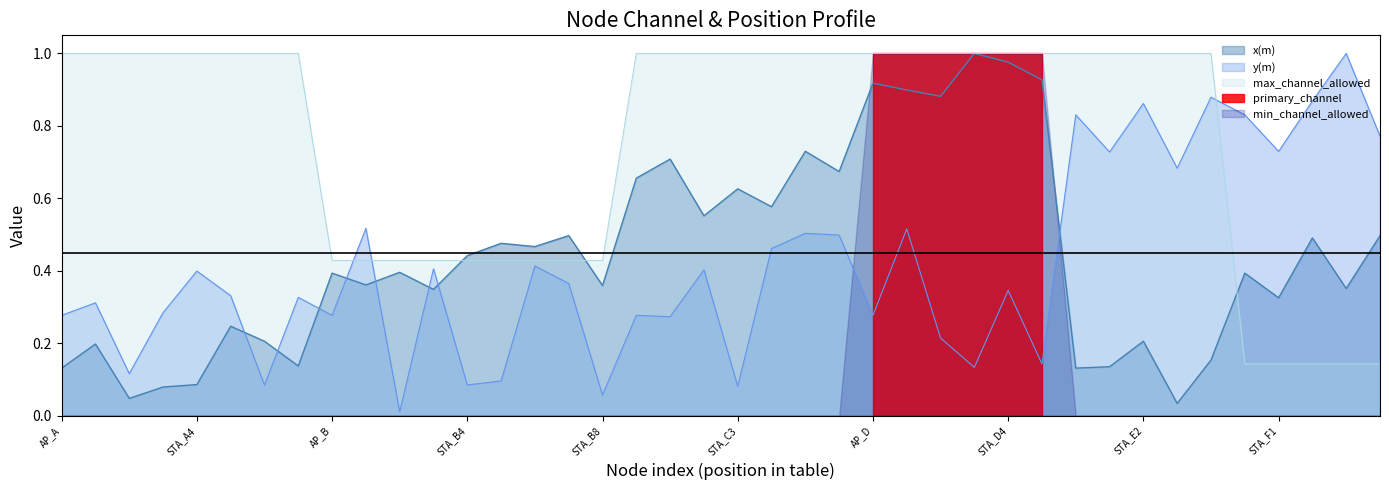

Is the value of x(m) at STA_C2 greater than the value of y(m) at STA_A6?

Yes